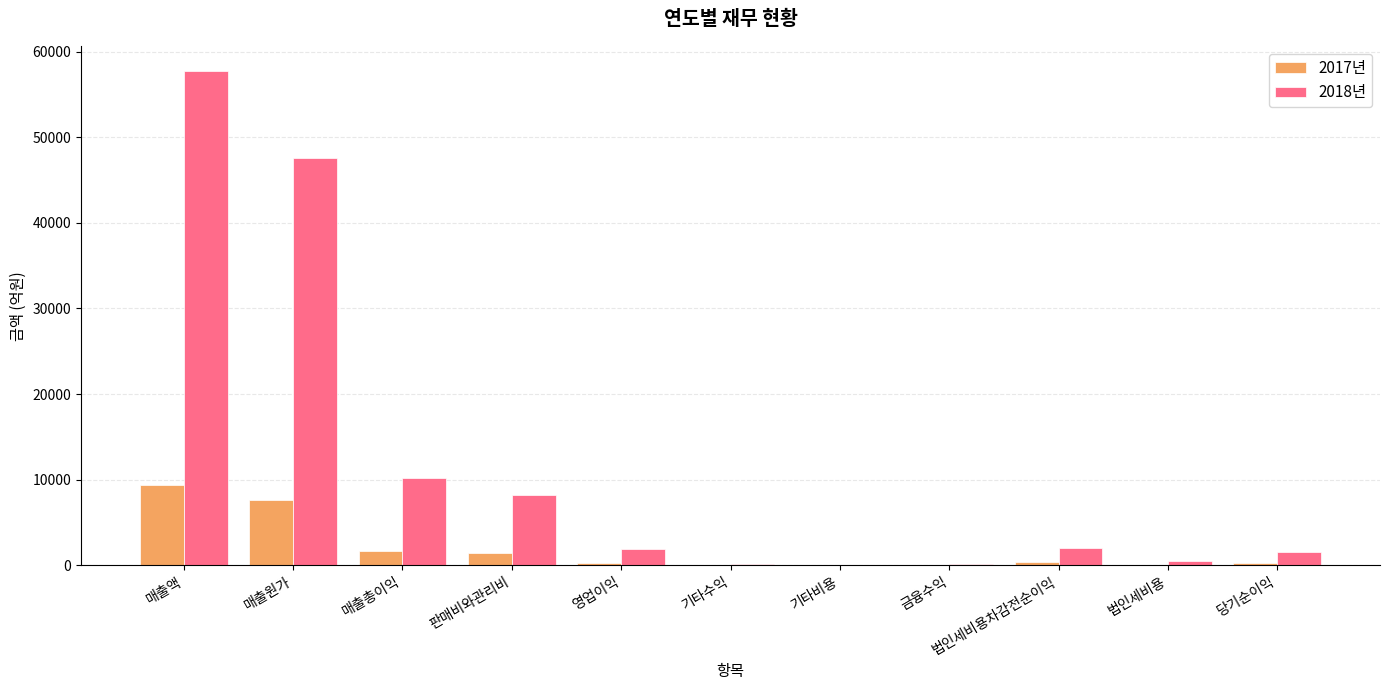

What is the highest value of the 2017년 series?

9387.4